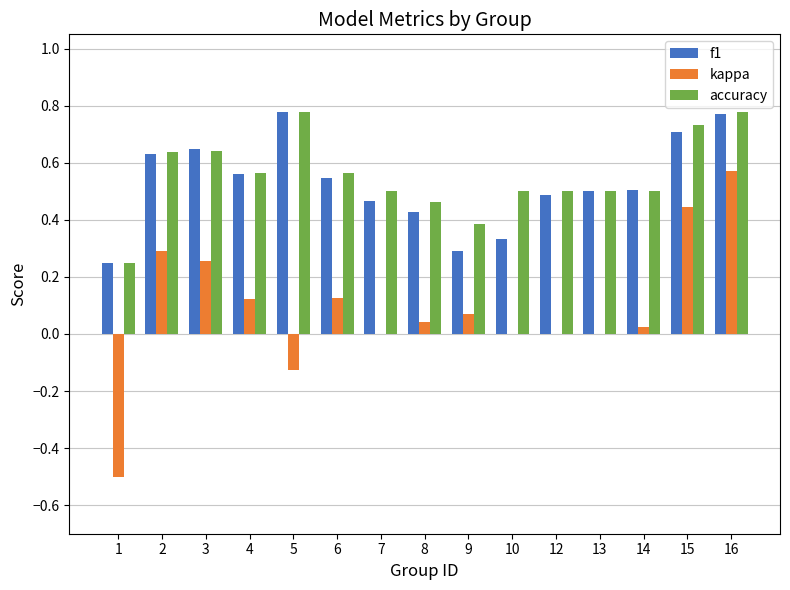

At which label does kappa reach its peak?

16